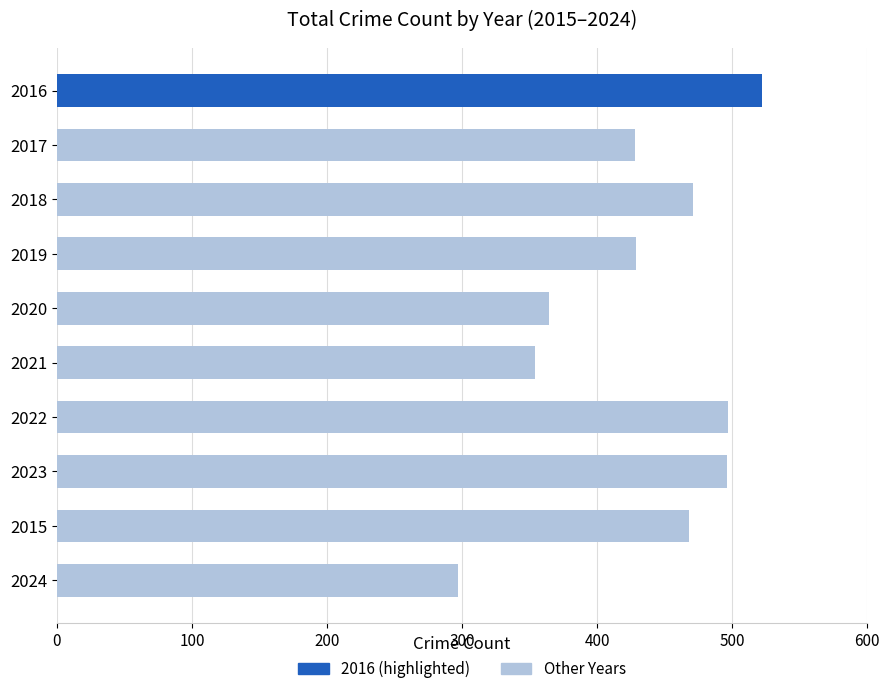

Which category has the highest value across all series?

2016